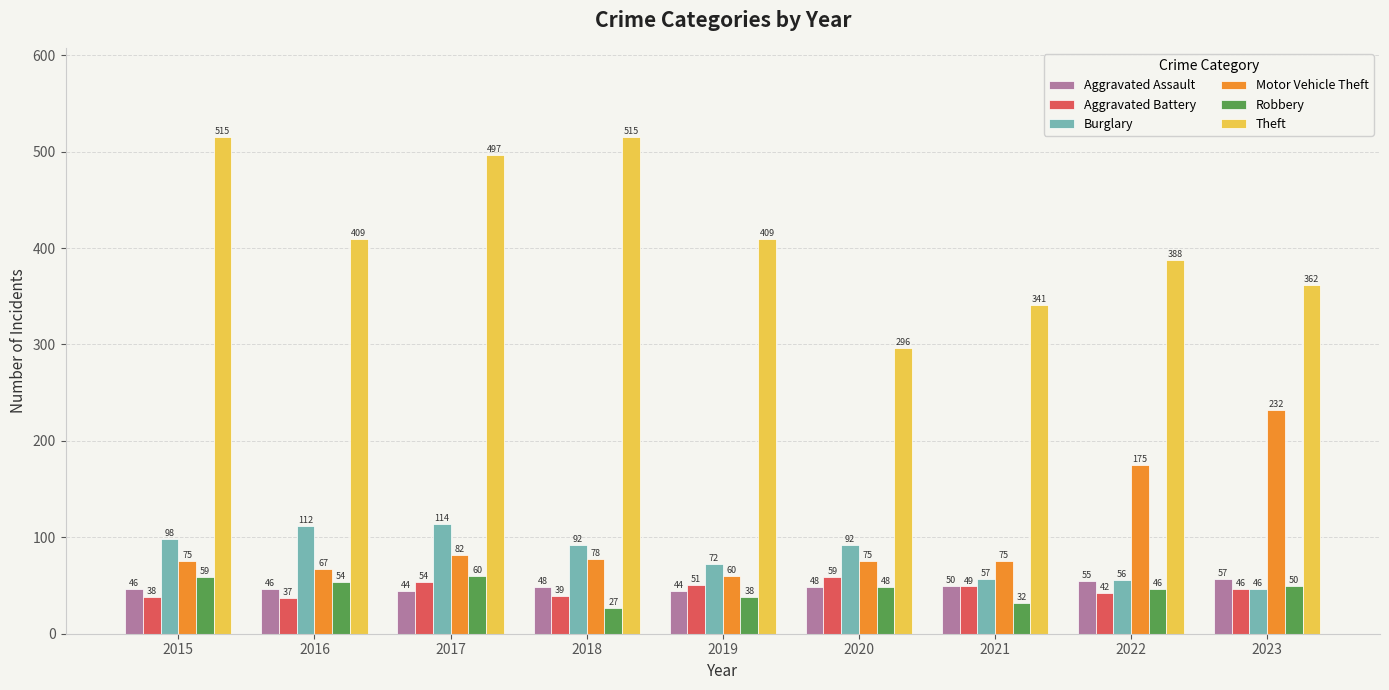

How many series are shown in this chart?

6